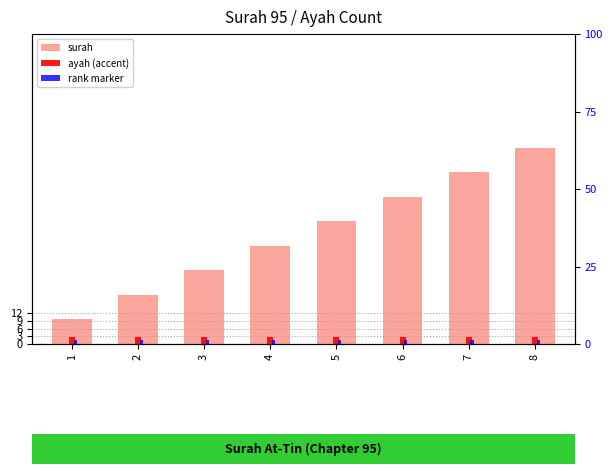

The surah series shows 66.5 at 7. True or false?

True